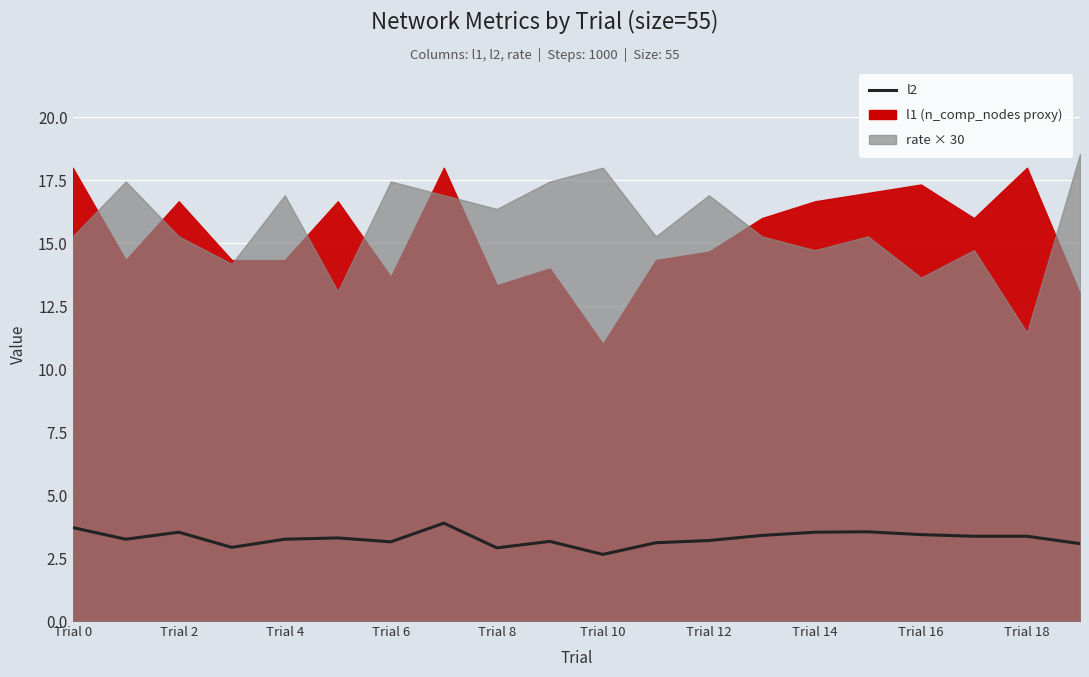

What is the ratio of the value at Trial 16 to the value at Trial 4?

1.1